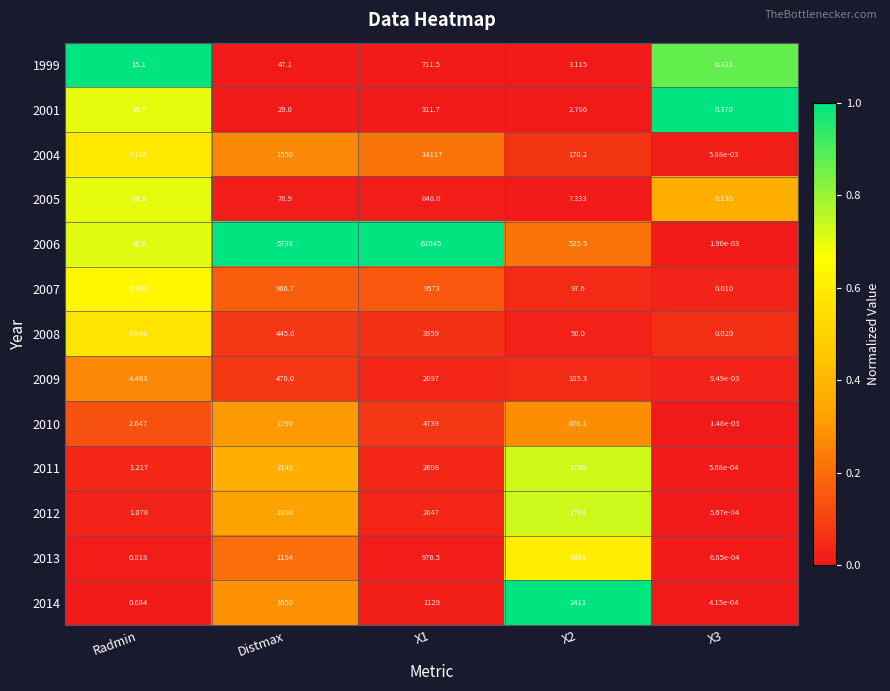

Which label corresponds to the largest value in the chart?

X1